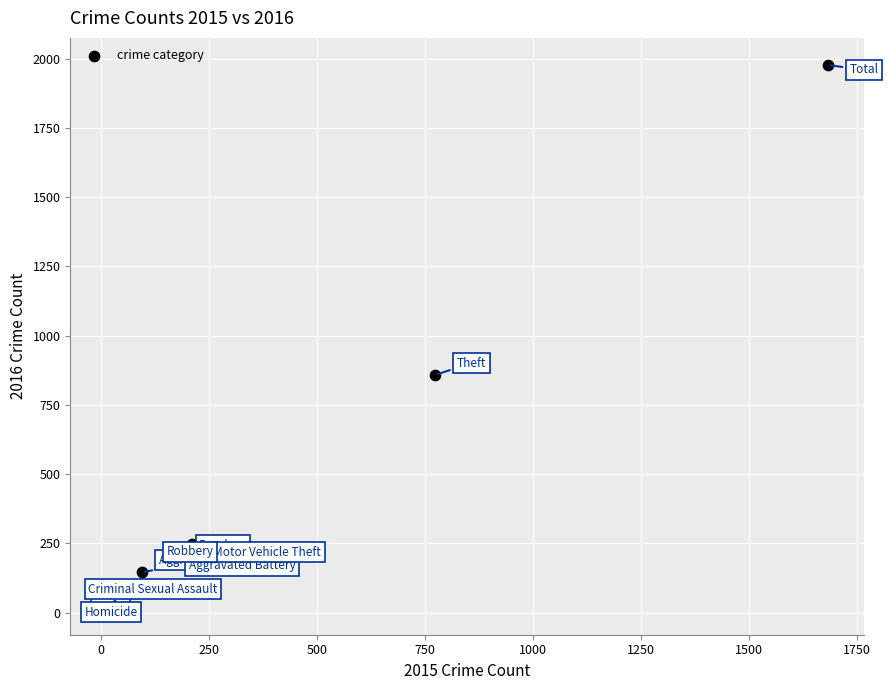

What Y value in the scatter plot is closest to 997?

858